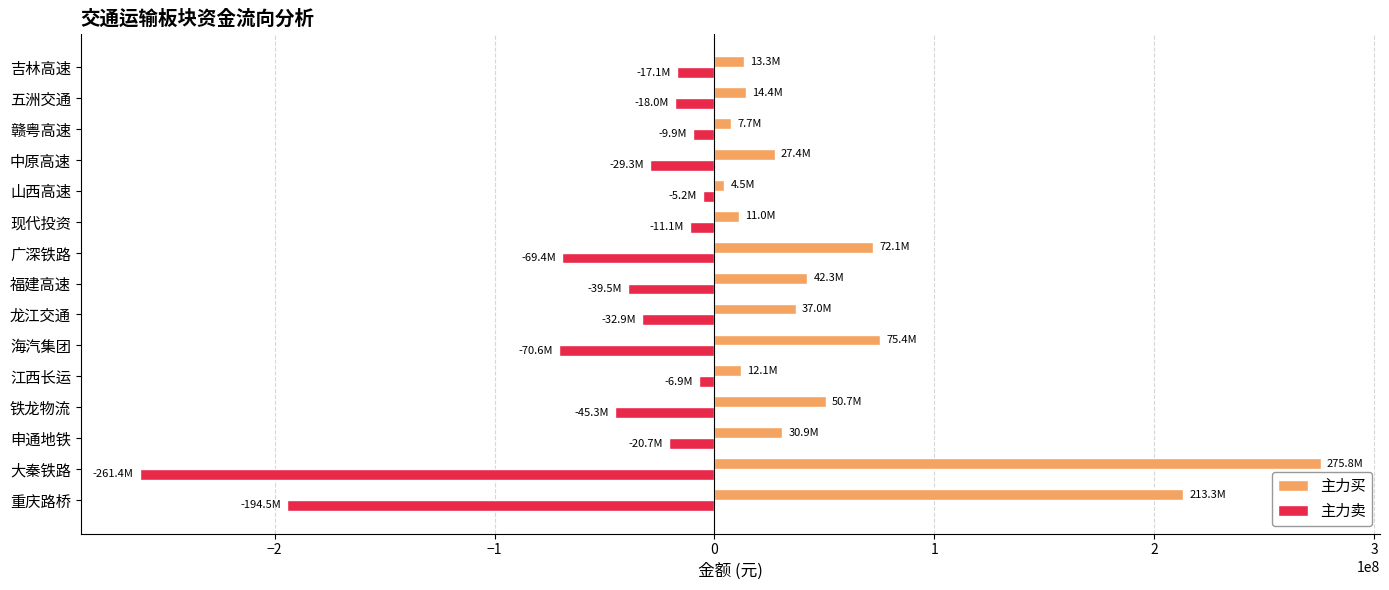

At 大秦铁路, list the series in order from smallest to largest.

主力卖, 主力买